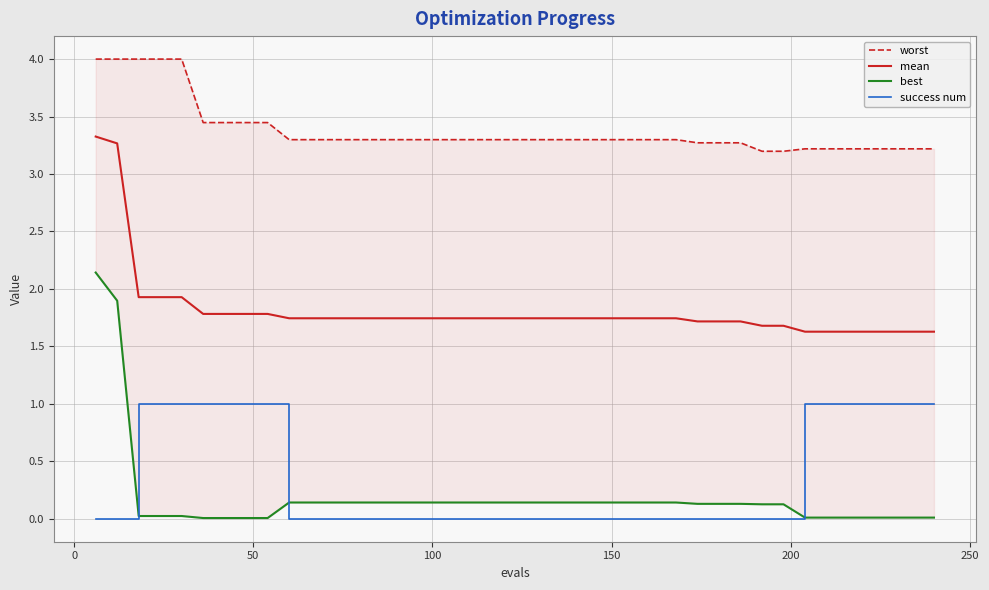

True or false: mean and success num intersect in this chart.

False